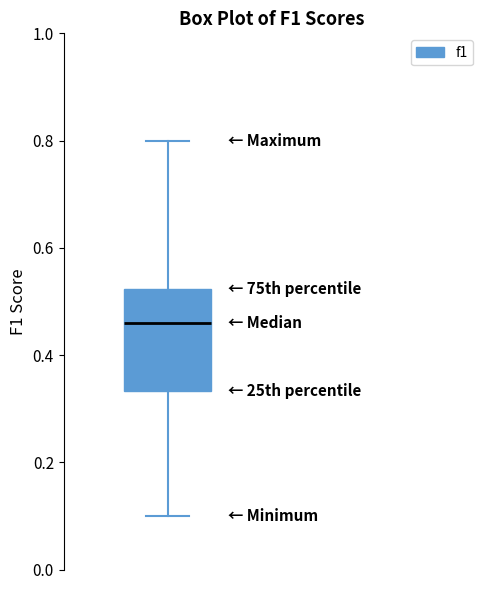

Transcribe this box plot: give where the median line is, the range the box spans, and where the two whiskers end, as read against the y-axis. The values are not printed on the chart, so give them approximately, as read against the axis.

median 0.46, box 0.34 to 0.52, whiskers 0.10 to 0.80